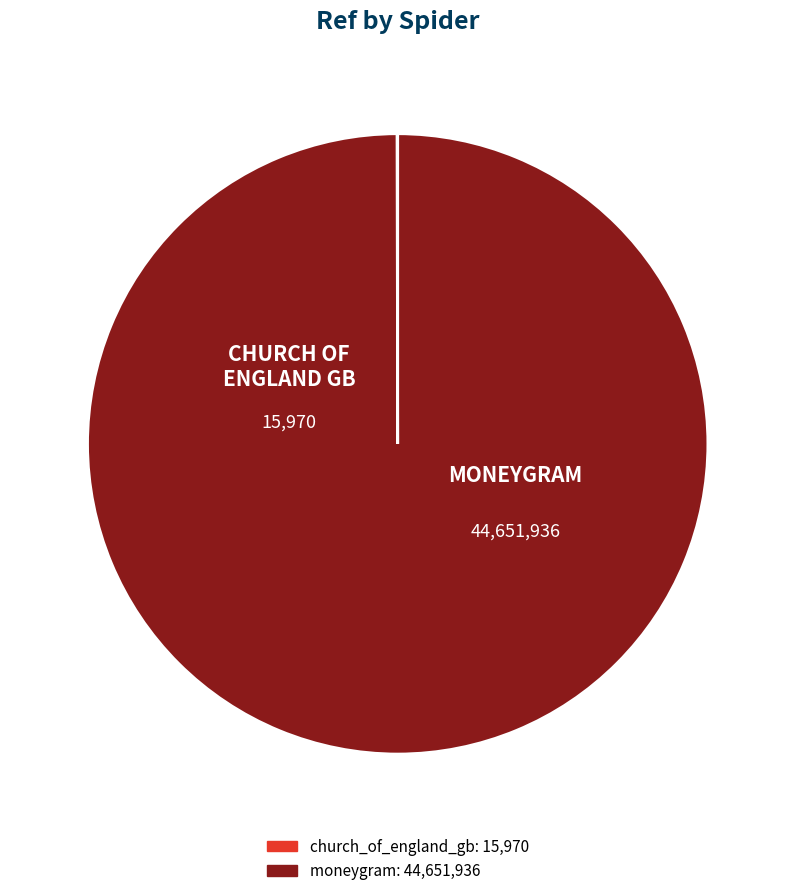

Does any single category account for the majority?

Yes